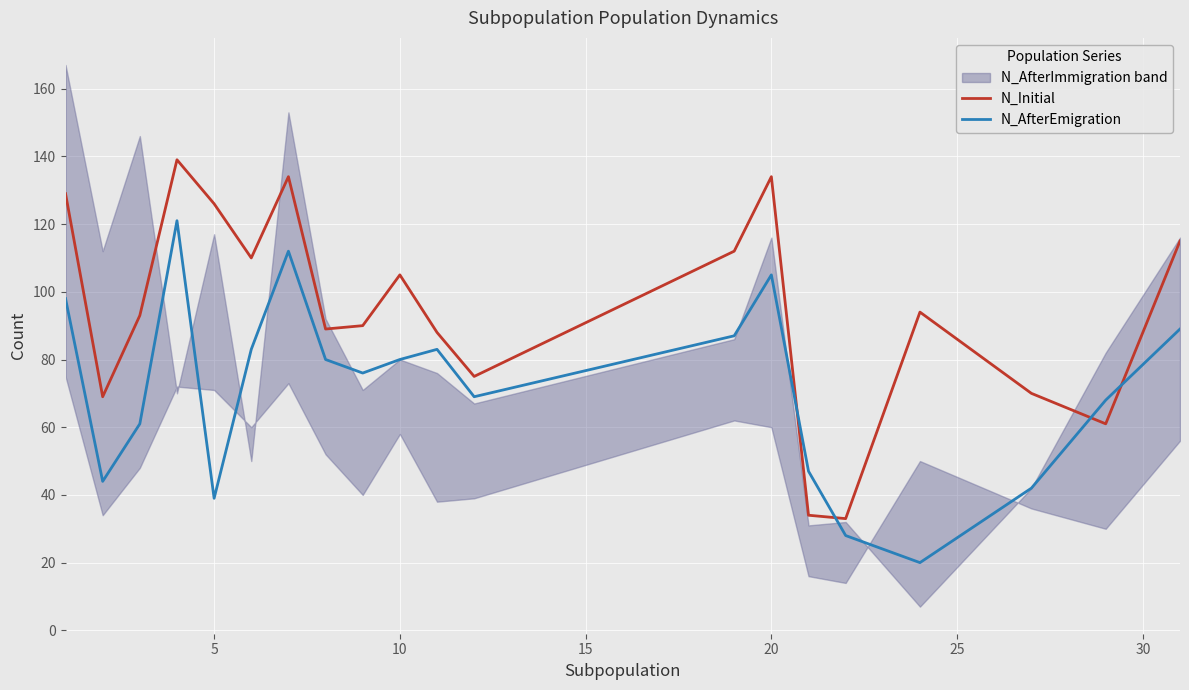

How many interior local peaks does the N_Initial series have?

5